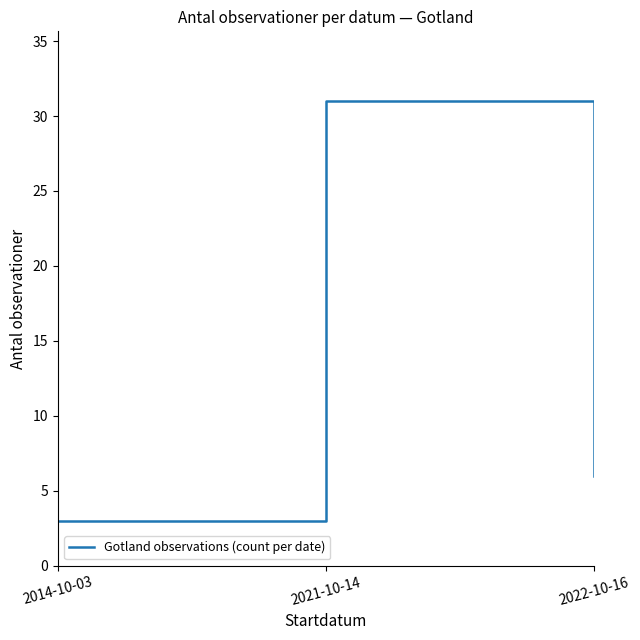

Reading left to right, transcribe all the data shown in this chart.

3	31	6